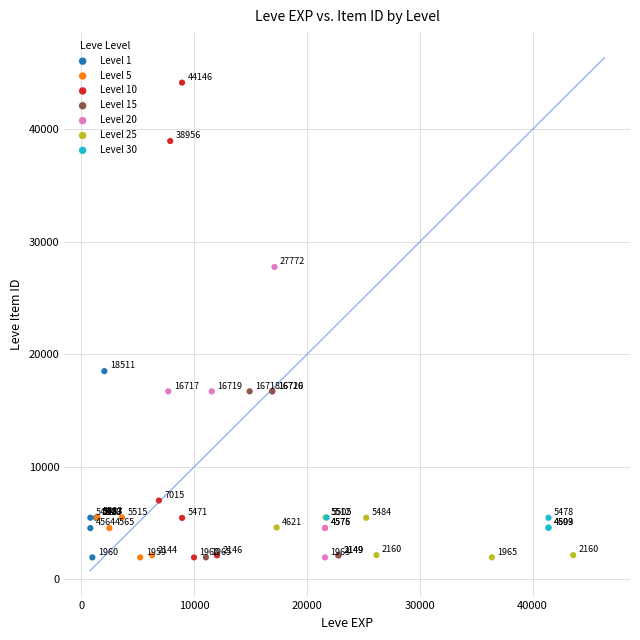

Which series reaches the minimum Y coordinate?

Level 5